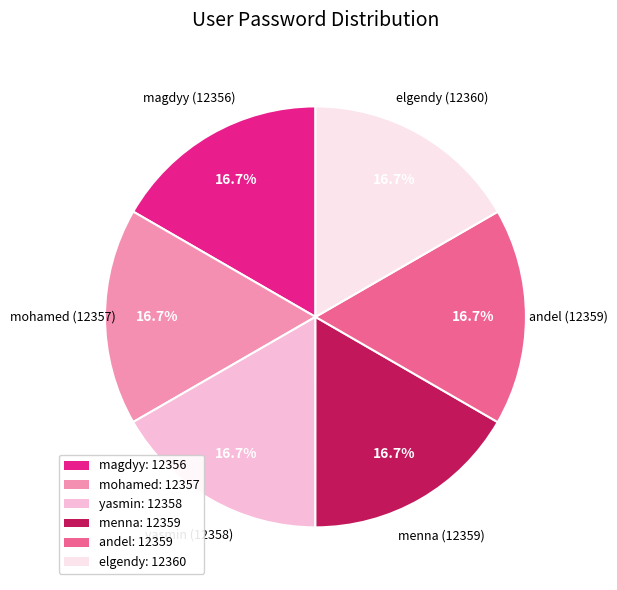

Approximately how many times larger is the value at andel compared to mohamed?

1.0